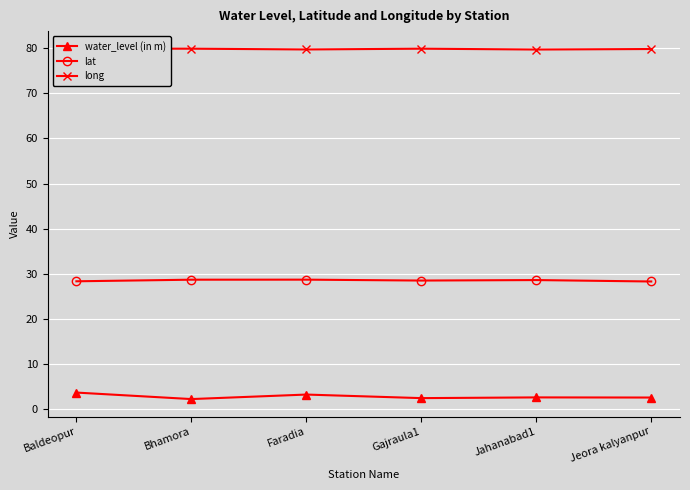

Is the value of long at Gajraula1 greater than the value of water_level (in m) at Gajraula1?

Yes